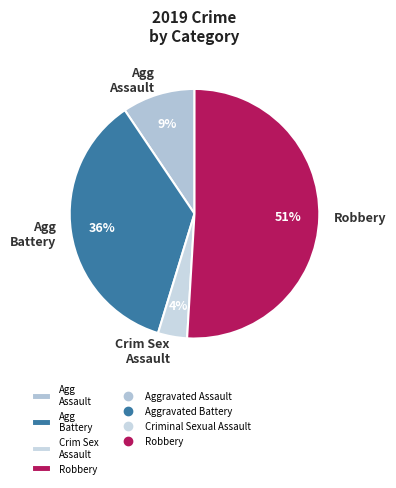

Which category has the smallest portion of the pie?

Crim Sex Assault